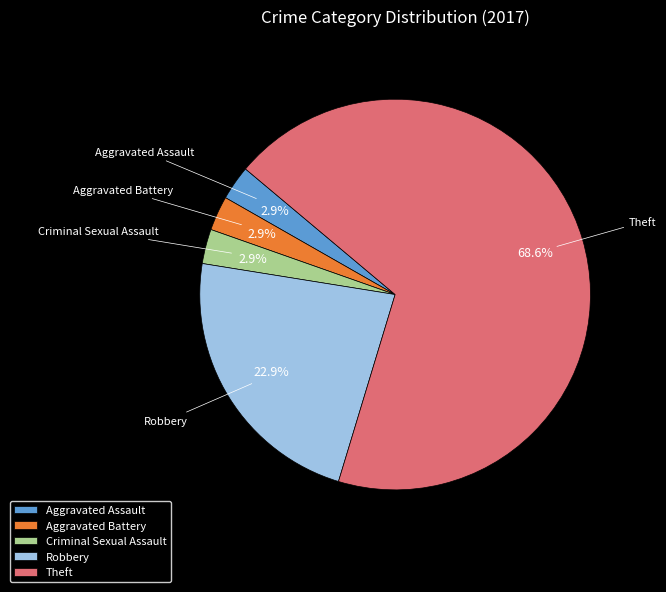

Is it true that Aggravated Battery is 17% of the pie?

False